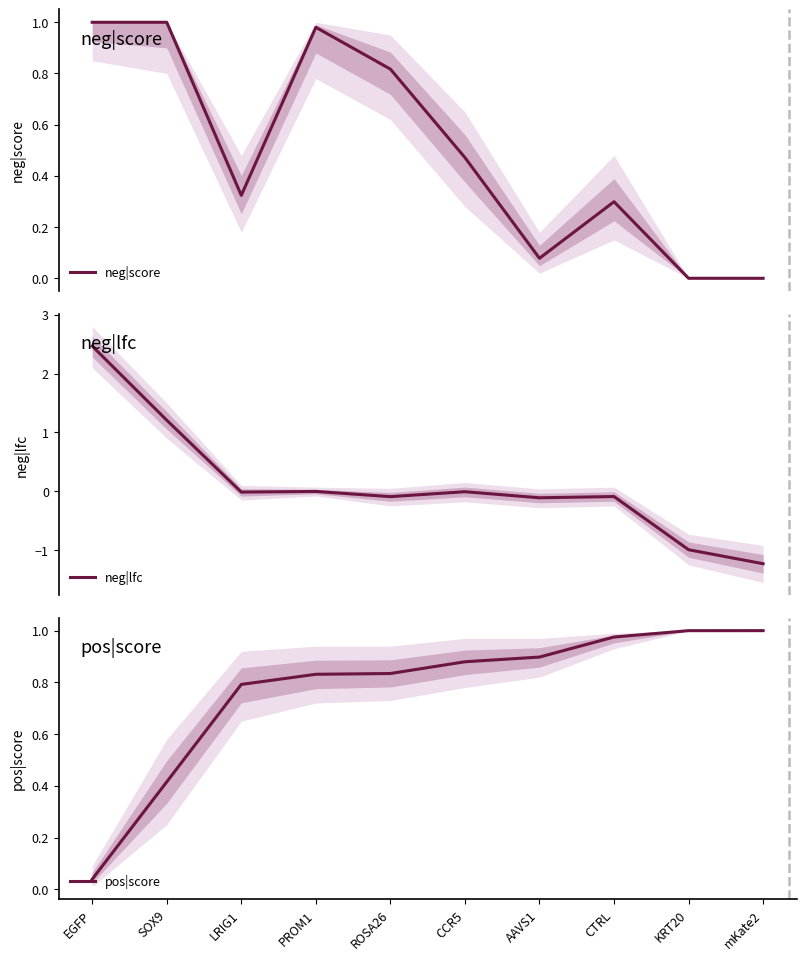

Rank the series at ROSA26 from highest to lowest value.

pos|score, neg|score, neg|lfc